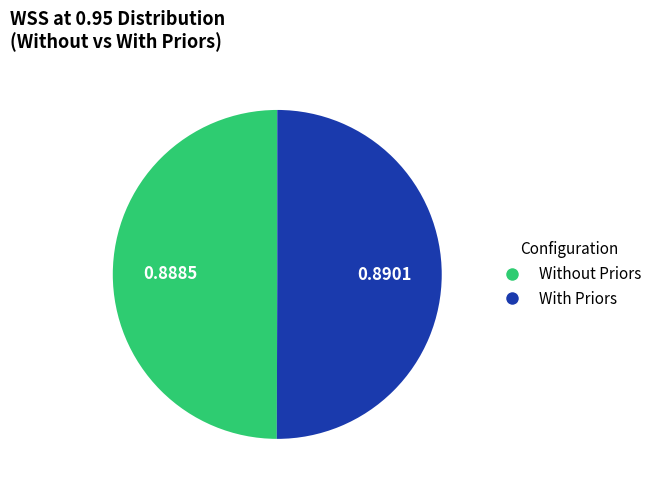

How many slices are in this pie chart?

2